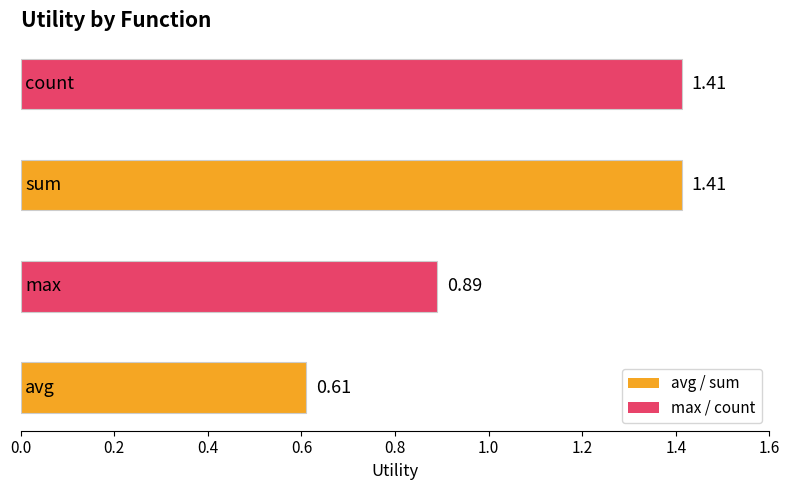

What is the sum of all values?

4.3